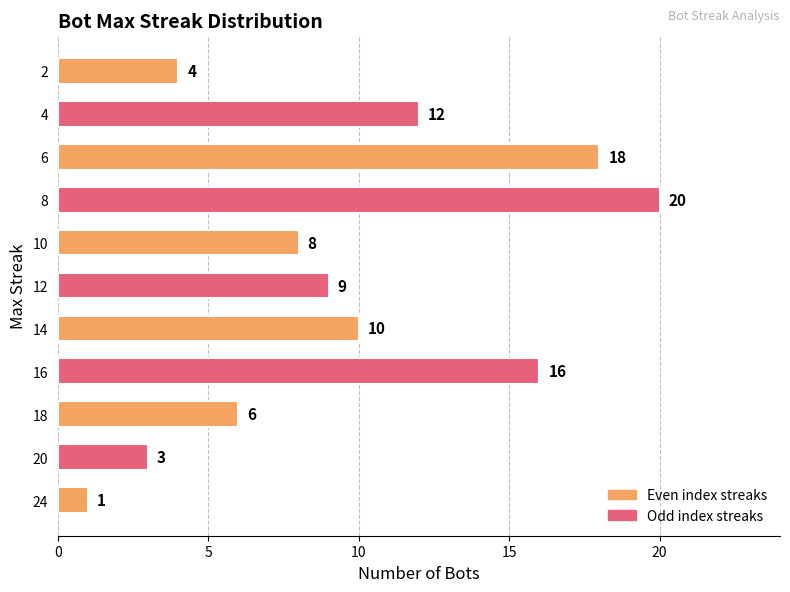

Is it true that the value at 2 is 7?

False